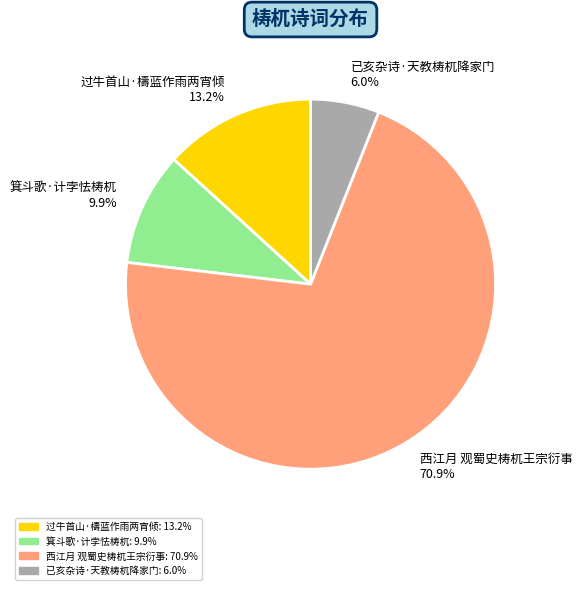

Count the number of slices in the pie.

4